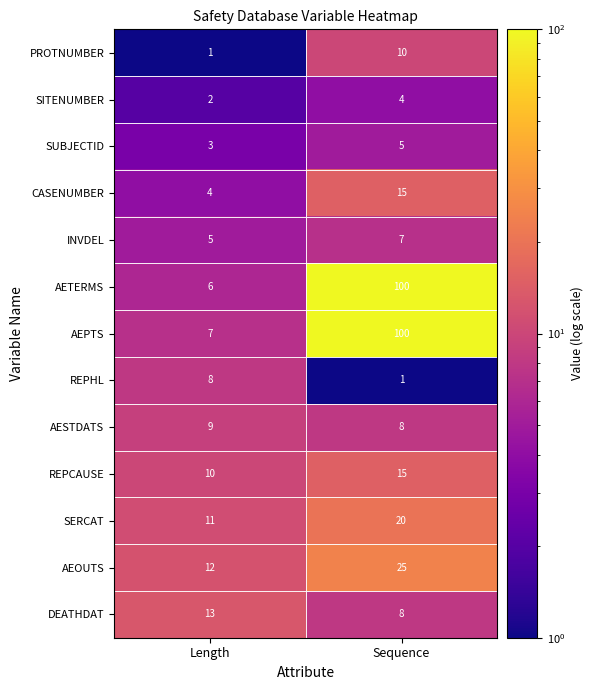

What is the difference between the REPHL values at Sequence and Length?

7